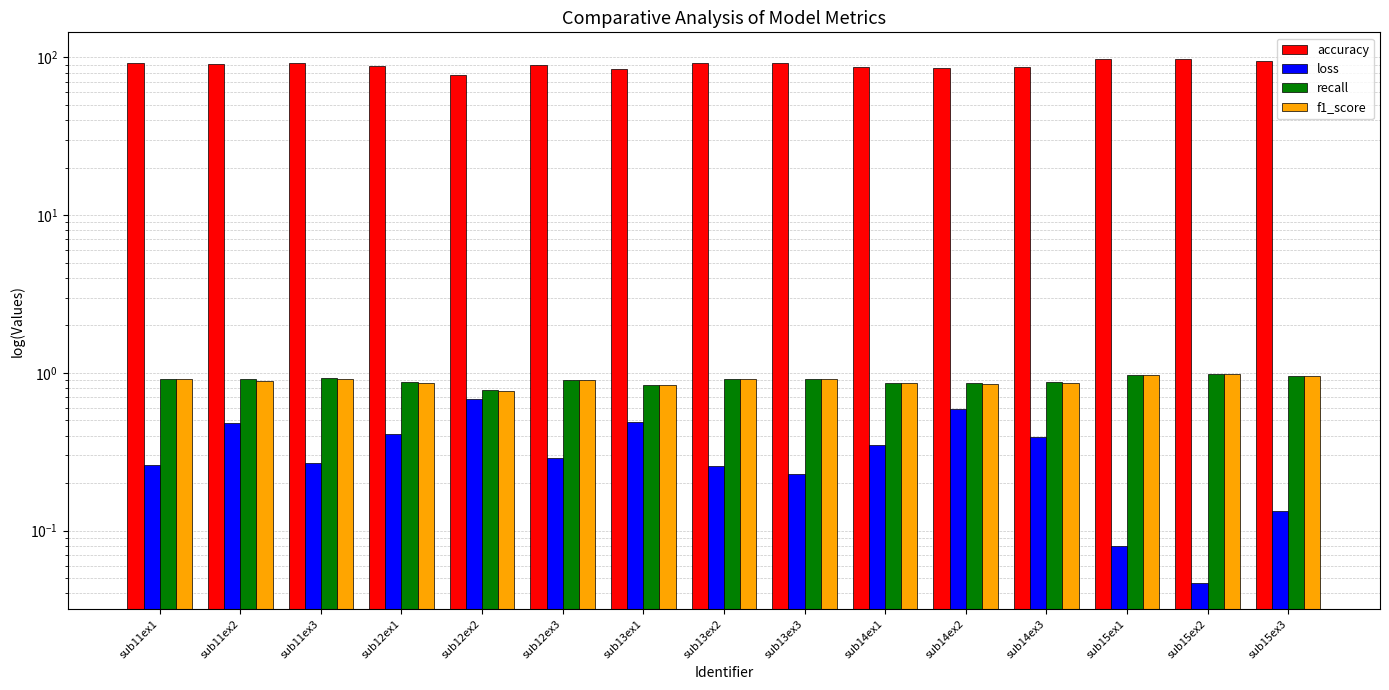

How many bars are there in each group?

4